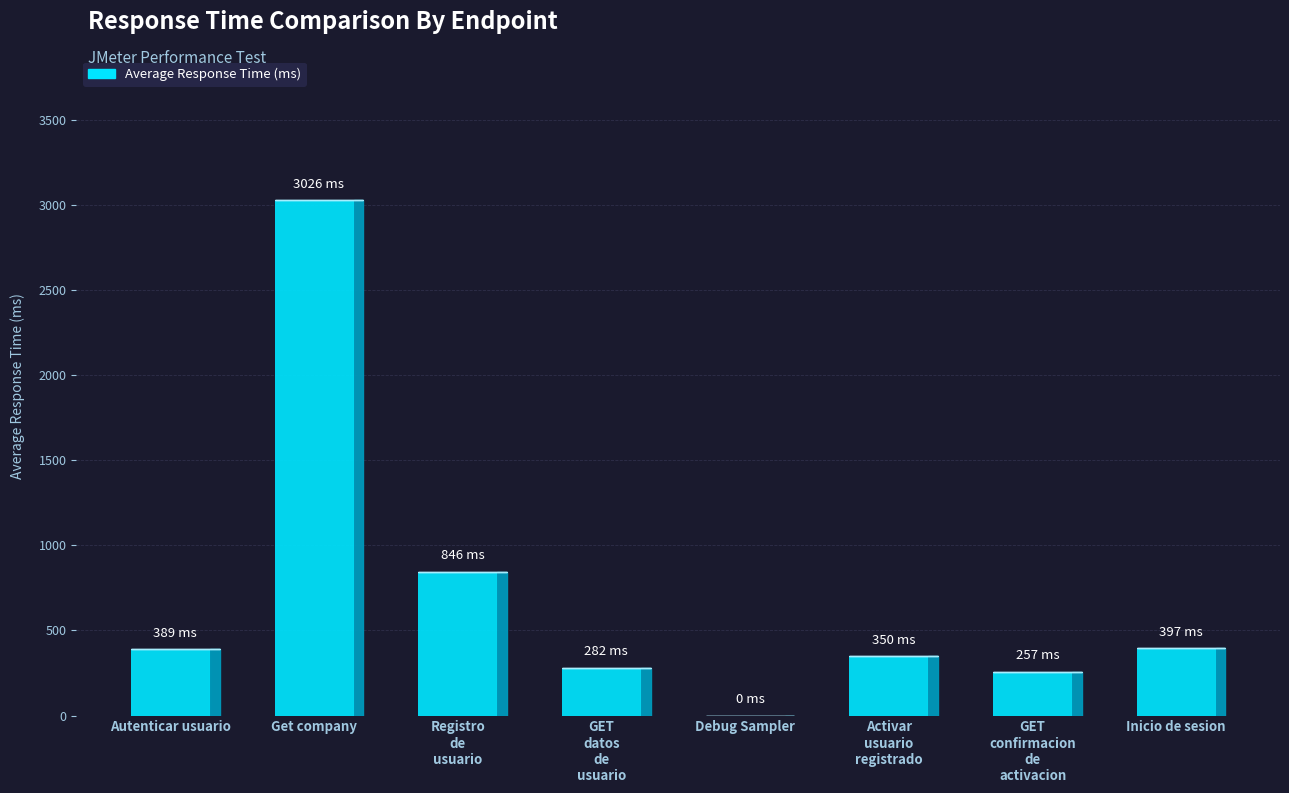

Reading left to right, transcribe all the data shown in this chart.

Autenticar usuario=389	Get company=3026	Registro de usuario=846	GET datos de usuario=282	Debug Sampler=0	Activar usuario registrado=350	GET confirmacion de activacion=257	Inicio de sesion=397